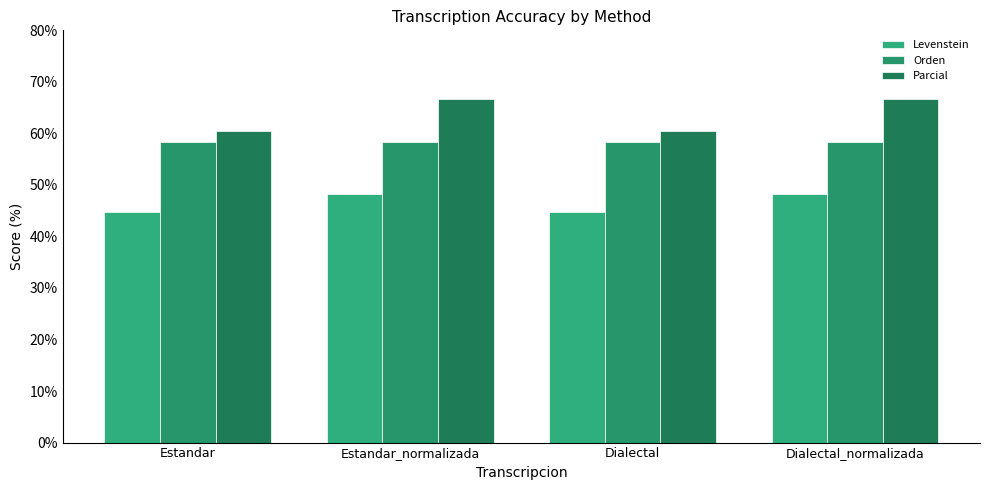

Are the bars grouped side by side (vs. stacked)?

Yes